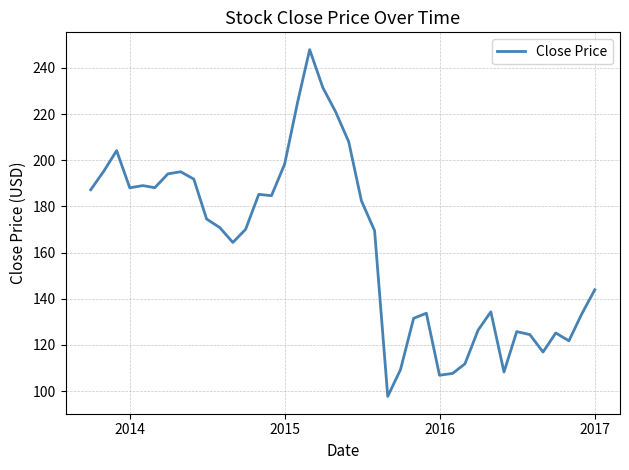

Does the chart display data point markers on the line(s)?

No